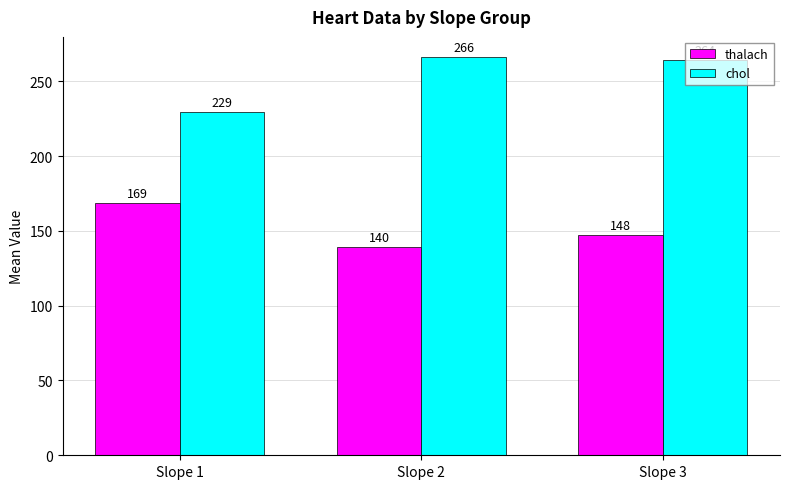

Where does the thalach series first go above 147?

Slope 1